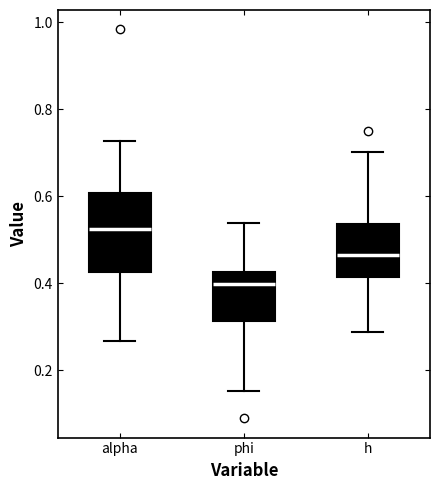

Comparing the boxes themselves (not the whiskers), which one is the tallest?

alpha